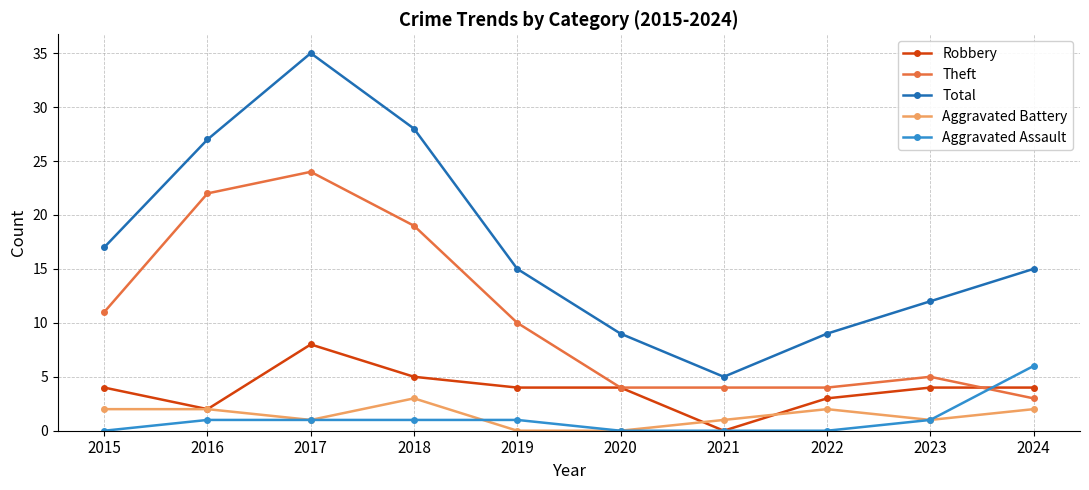

How many lines are shown in the chart?

5